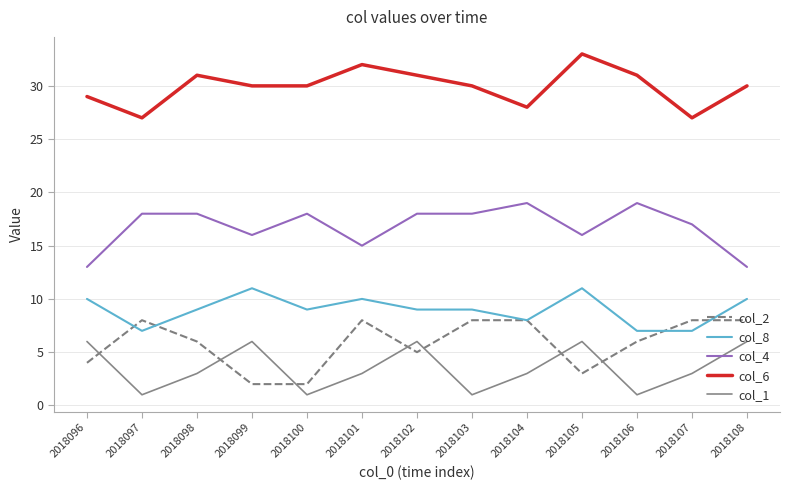

At 2018096, list the series in order from smallest to largest.

col_2, col_1, col_8, col_4, col_6